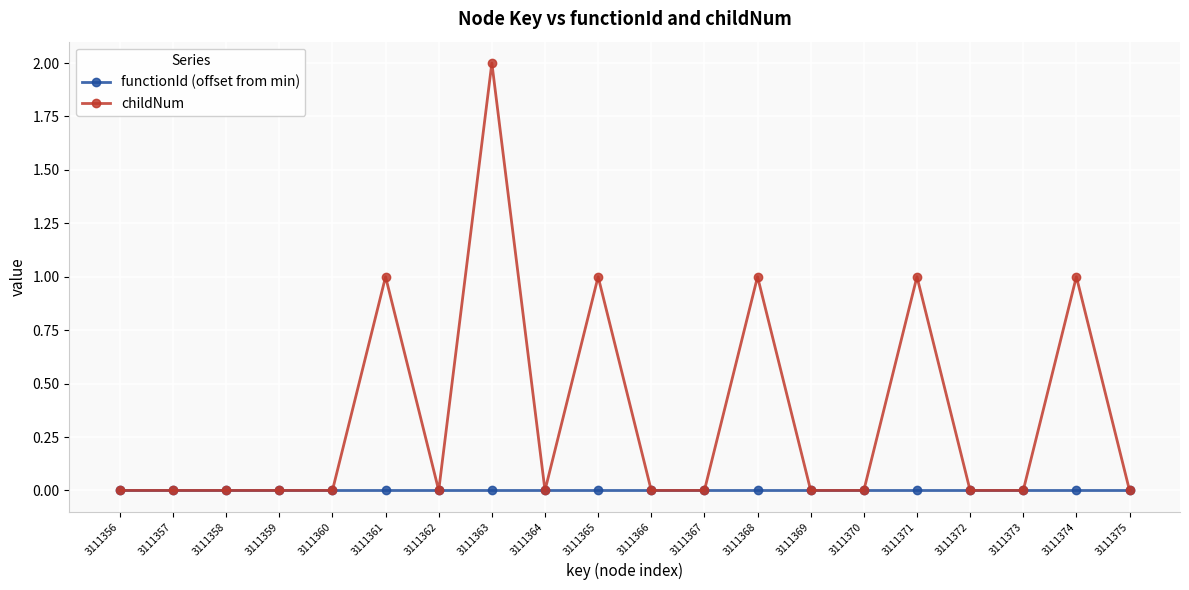

Which series has the largest total across all categories?

childNum